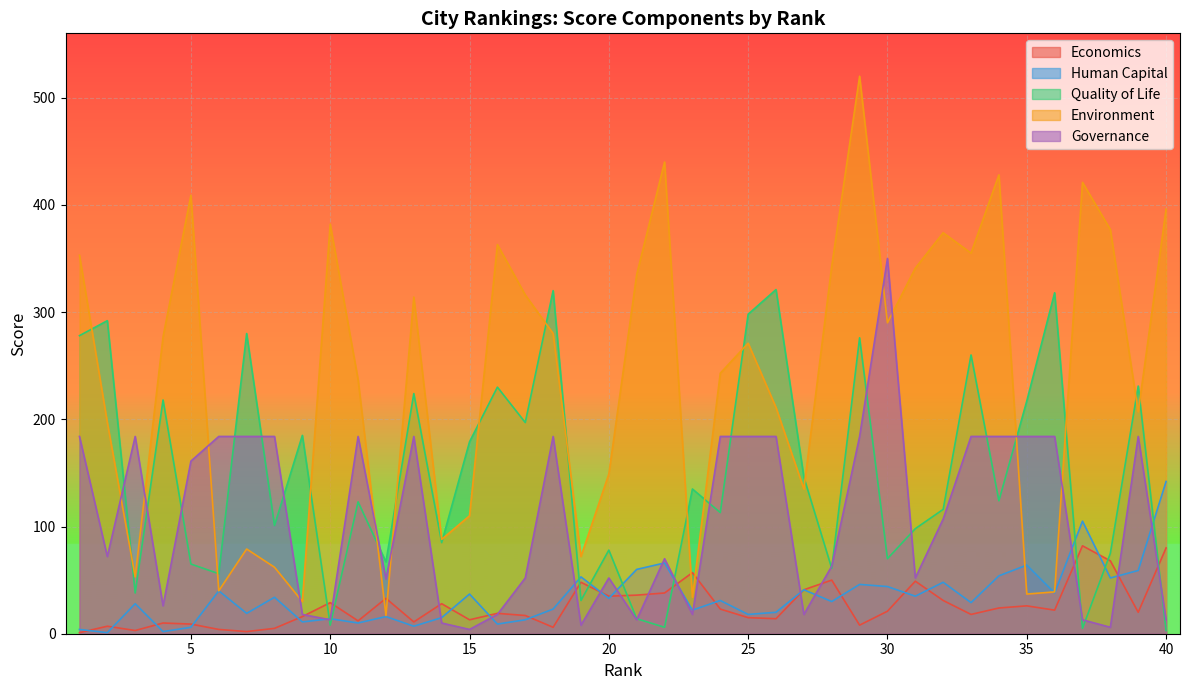

What are all the series names shown in the legend?

Economics, Human Capital, Quality of Life, Environment, Governance